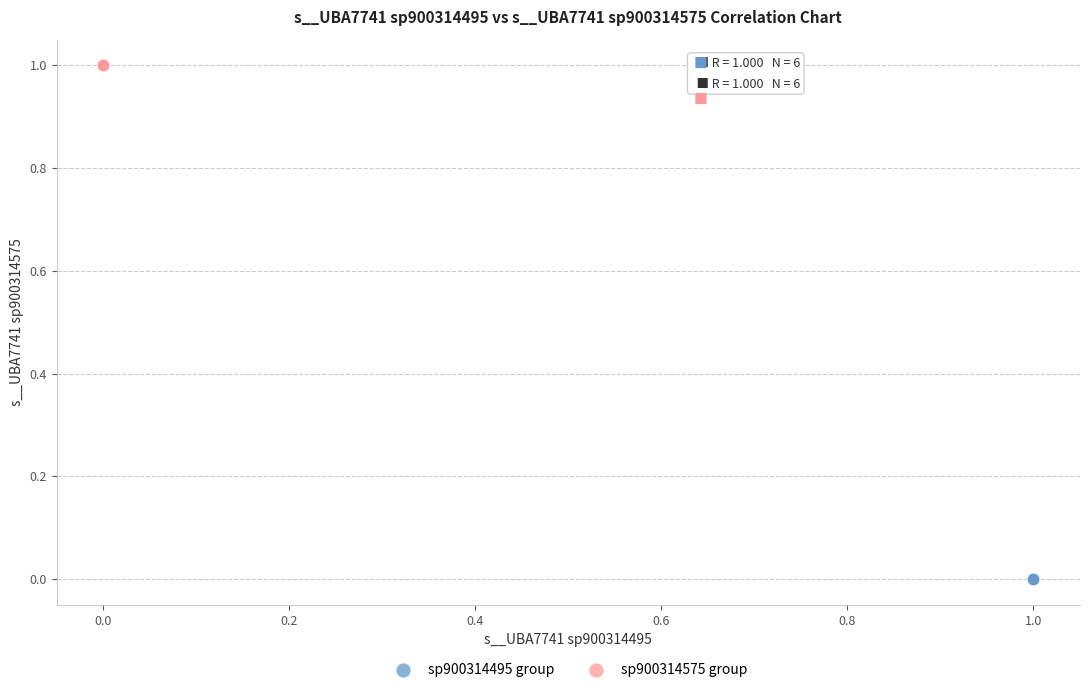

What are all the series names shown in the legend?

sp900314495 group, sp900314575 group